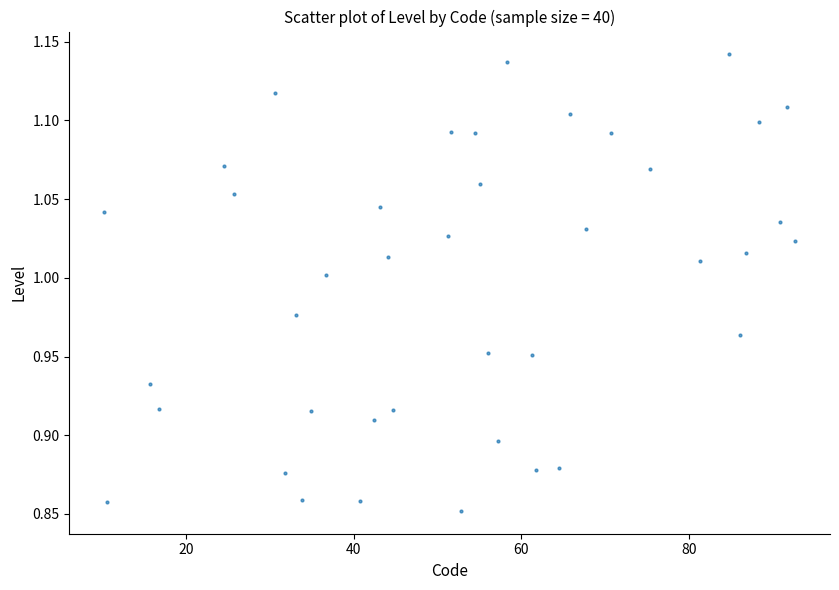

What is the range of X values (max minus min)?

82.5